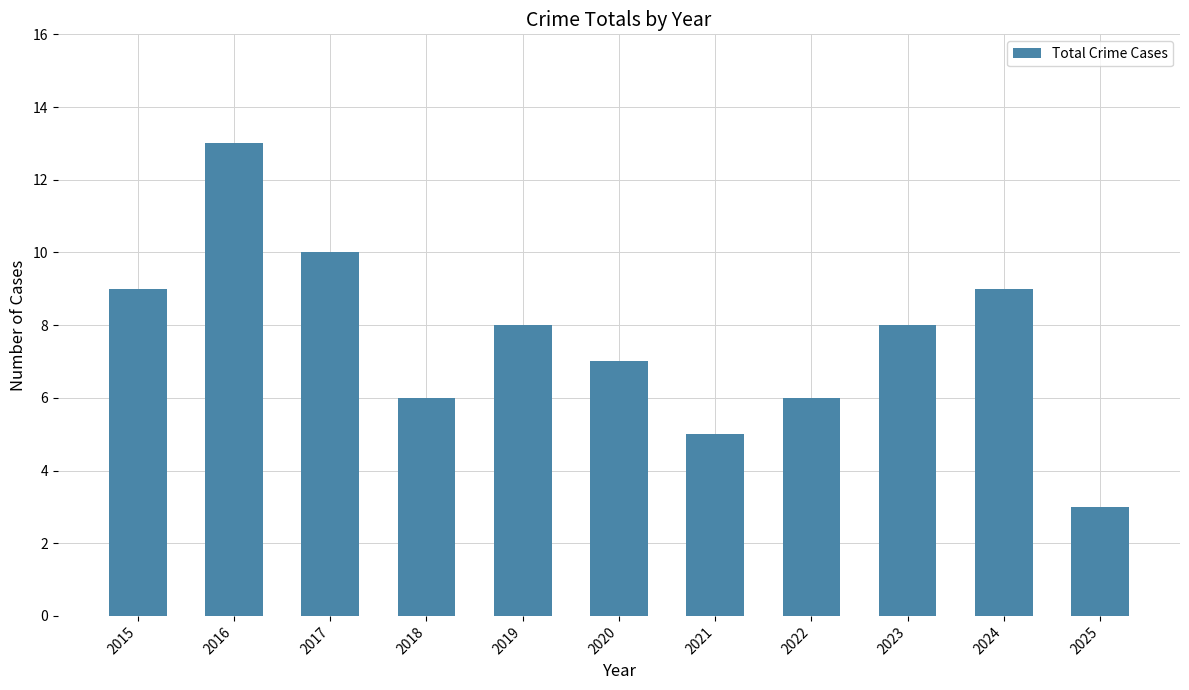

Where does the data first go above 8?

2015